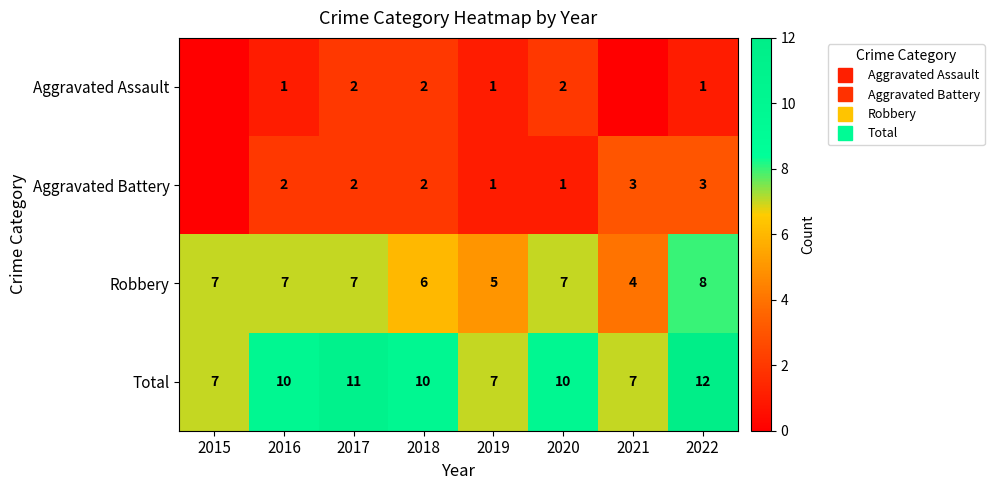

Rank the series by their maximum value, from lowest to highest.

Aggravated Assault, Aggravated Battery, Robbery, Total